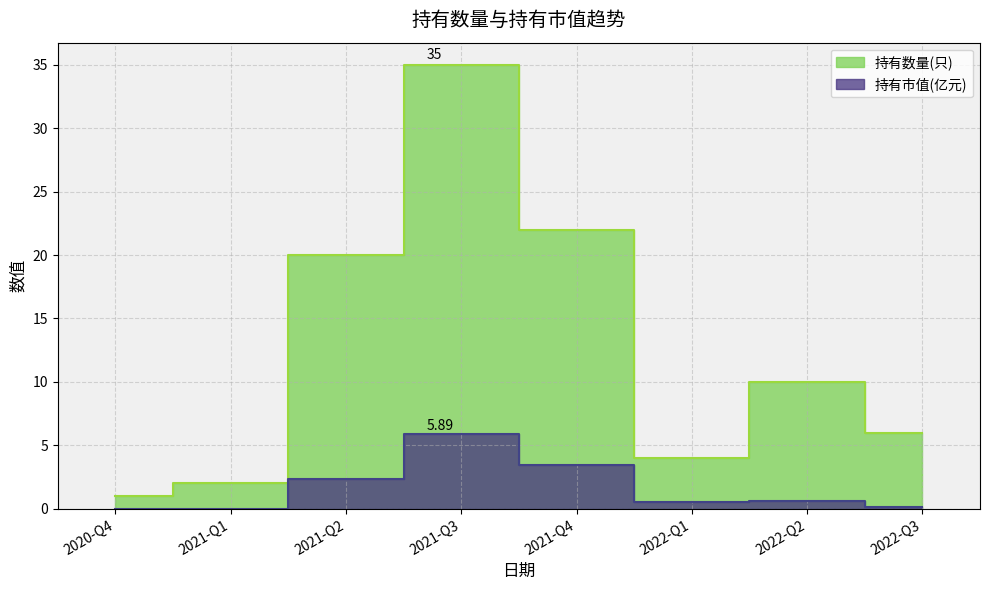

At which label is 持有数量(只) closest to 18?

2021-Q2